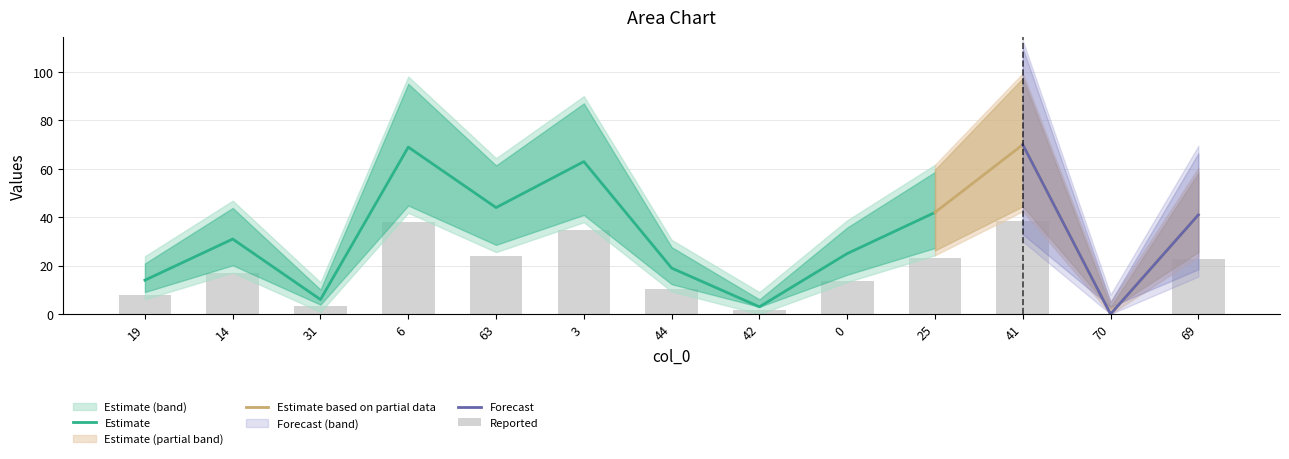

List the labels in order of value, largest first.

41, 6, 3, 63, 25, 69, 14, 0, 44, 19, 31, 42, 70